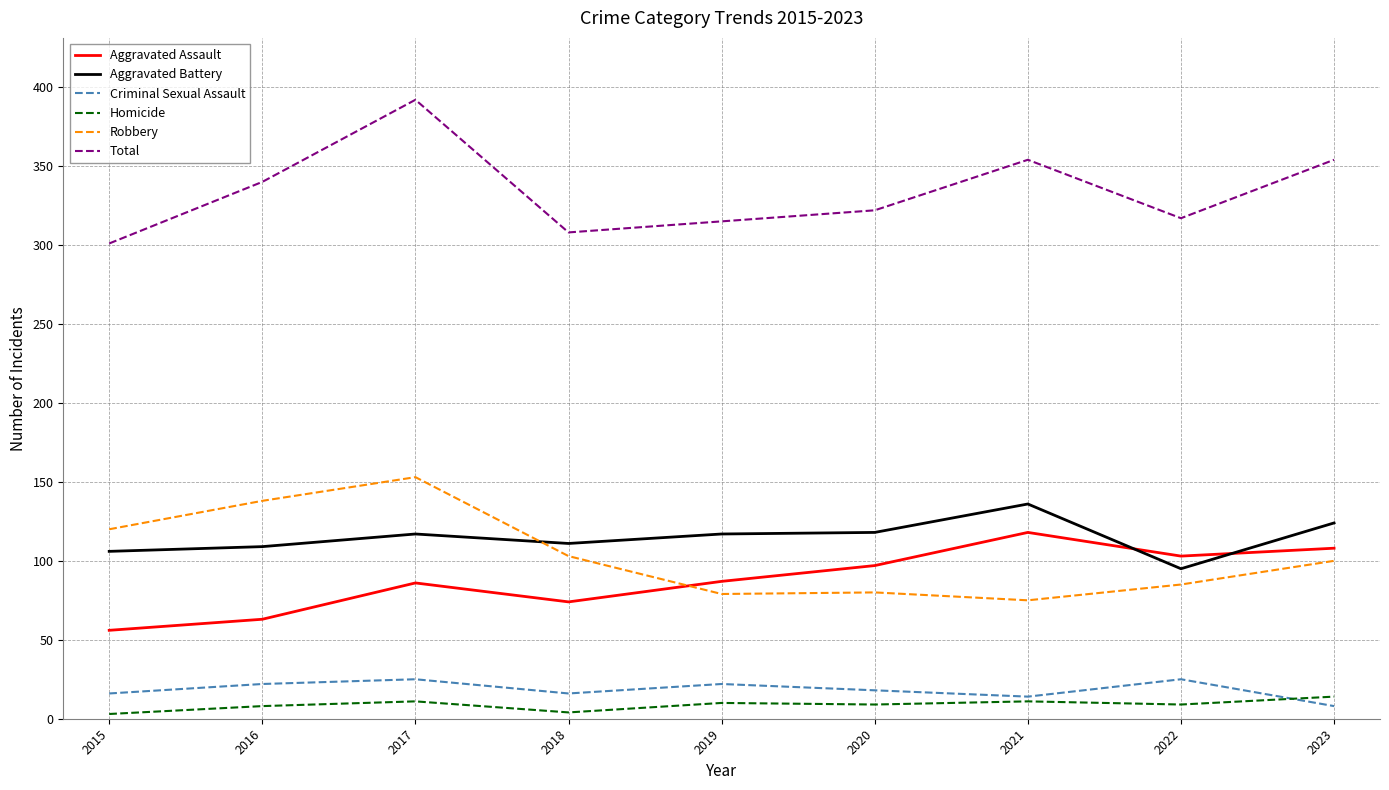

How many lines are shown in the chart?

6